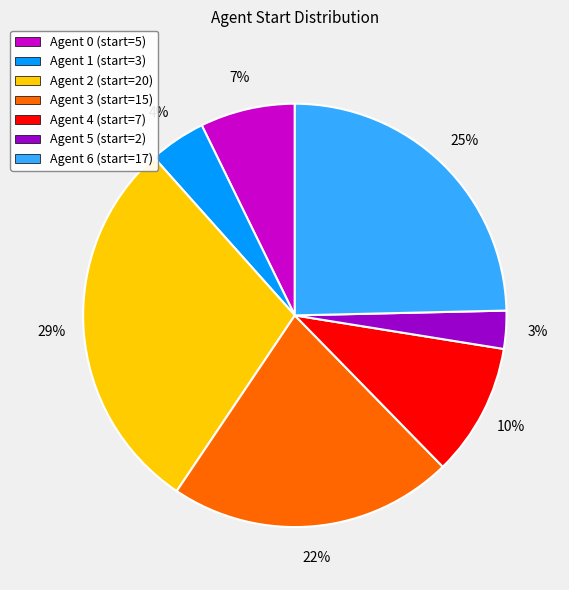

To the nearest percent, what is the average slice percentage?

14%